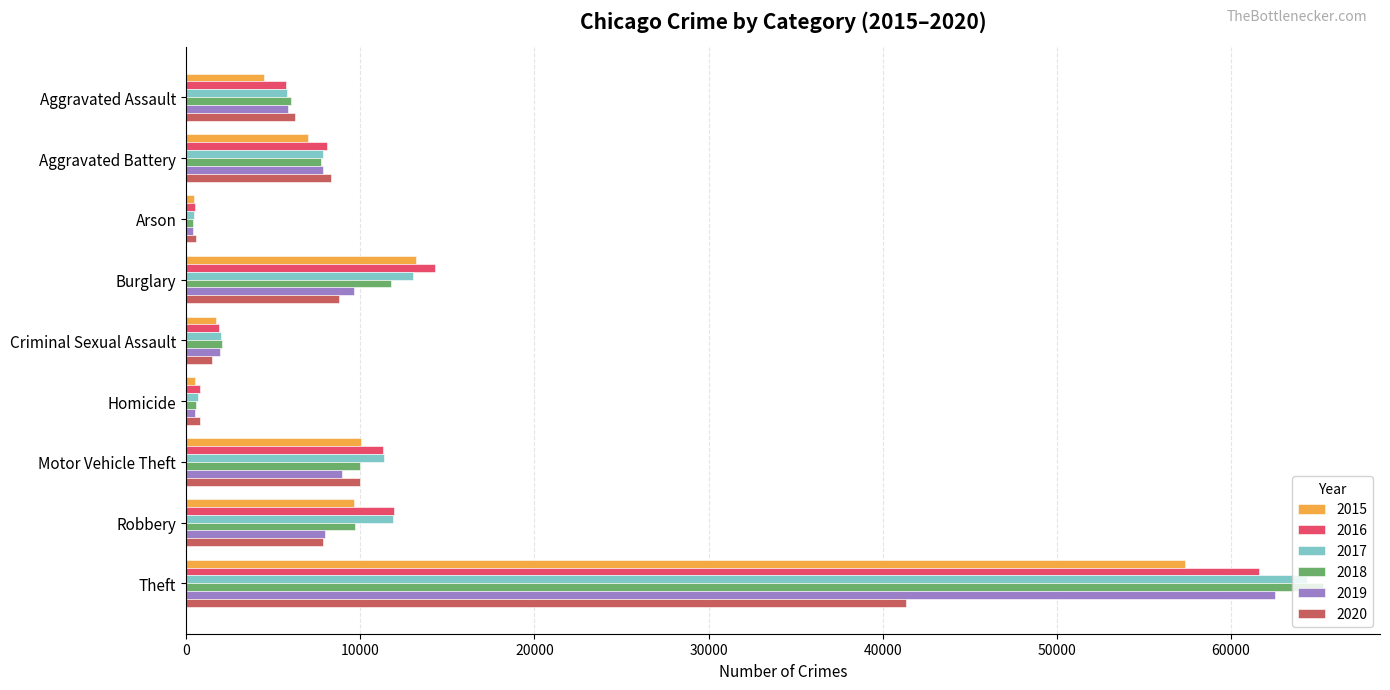

What is the difference between the maximum and minimum values in the 2017 series?

63942